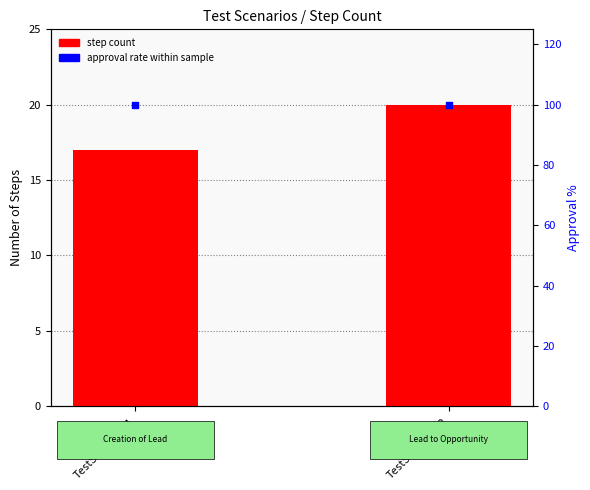

Which series reaches the minimum Y coordinate?

step count